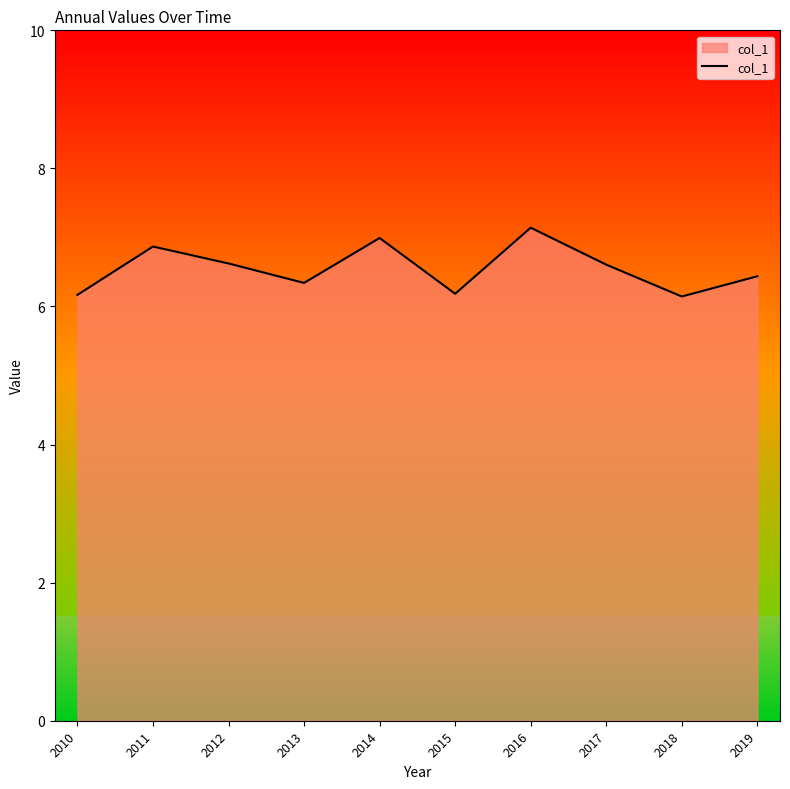

What is the change in value from 2012 to 2015?

-0.4